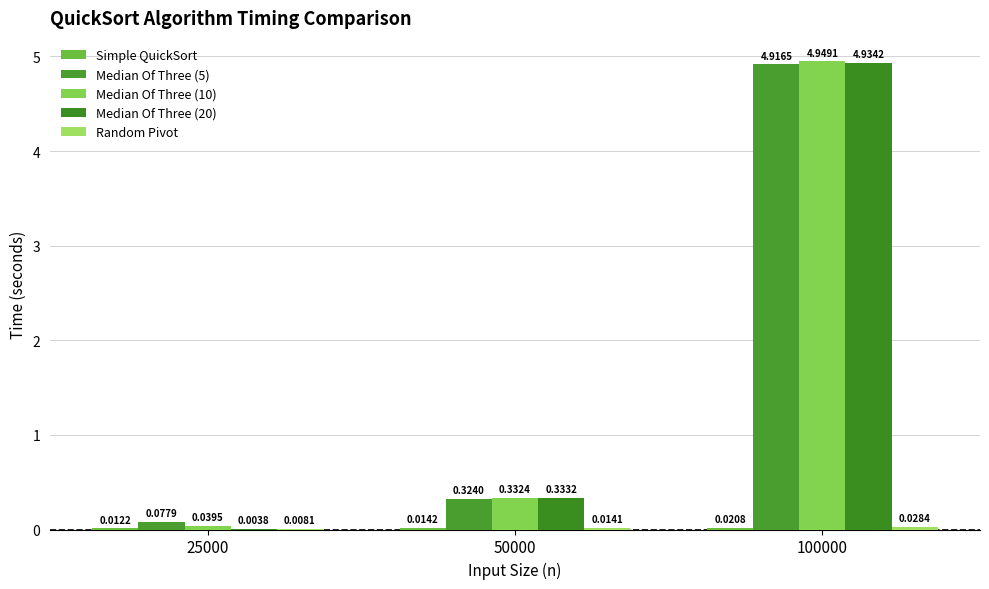

What is the sum of all Median Of Three (5) values?

5.3